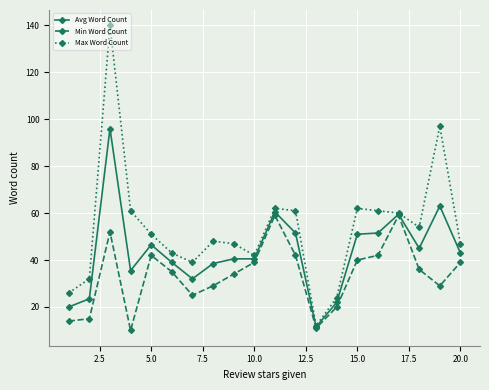

Which series has the largest range (max minus min)?

Max Word Count